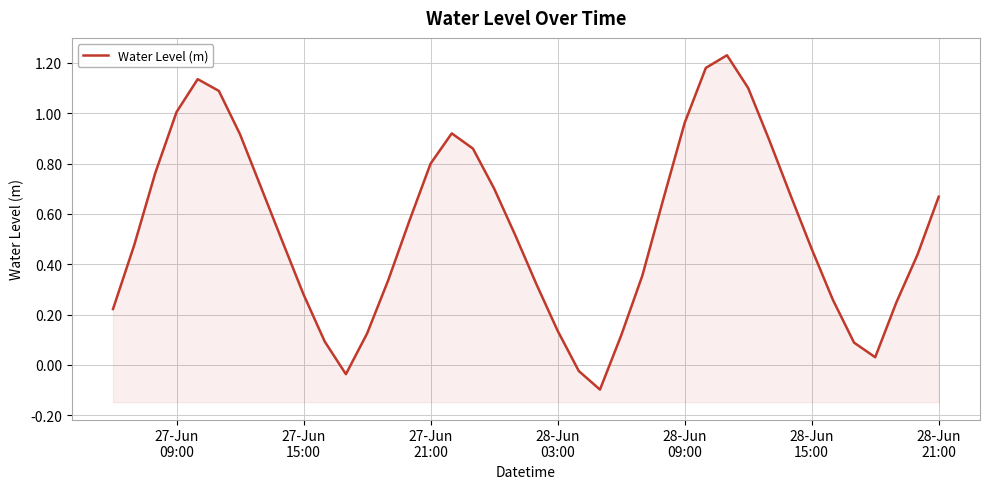

What is the maximum value shown in the chart?

1.2